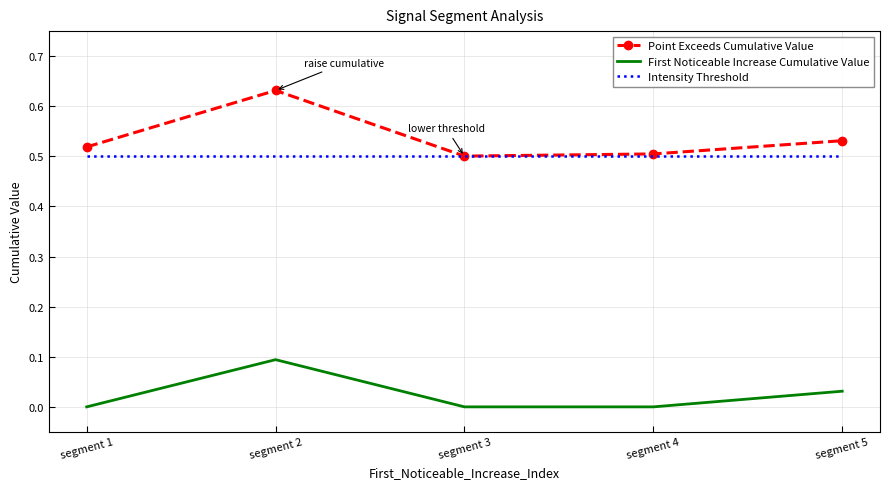

Which series has the largest total across all categories?

Point Exceeds Cumulative Value